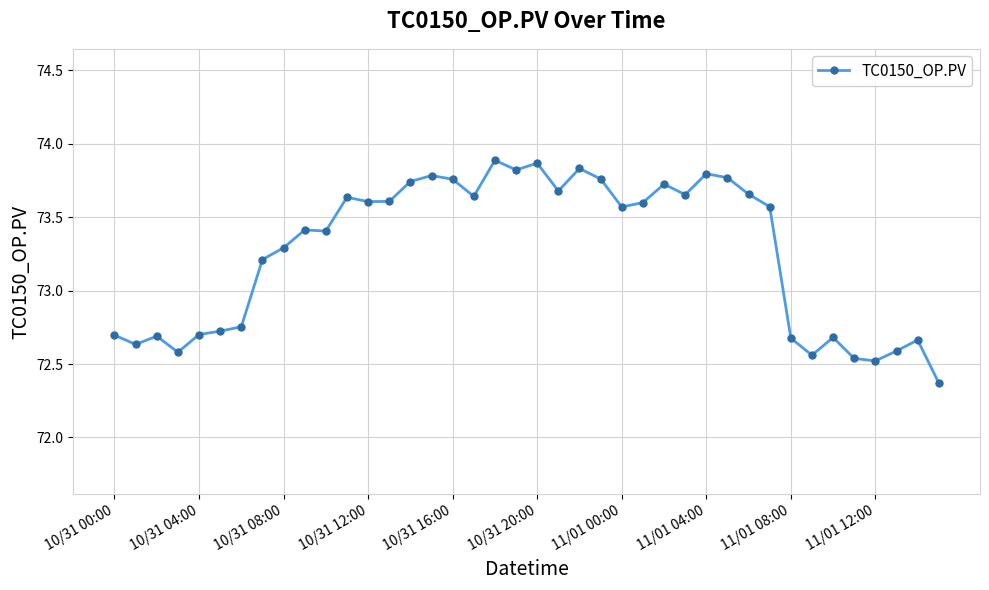

How many values are between 72 and 73?

15